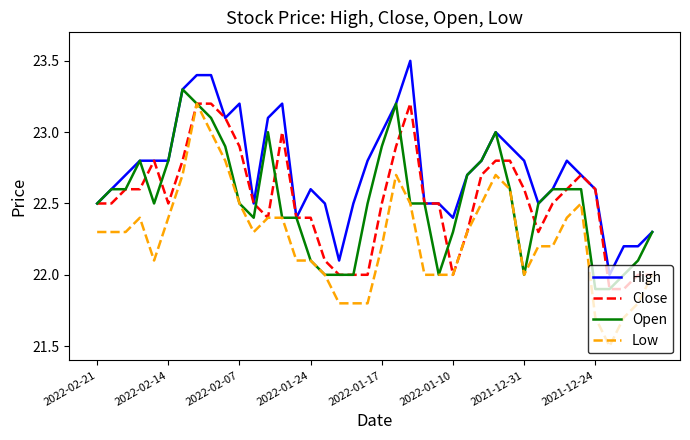

What is the greatest value displayed?

23.5